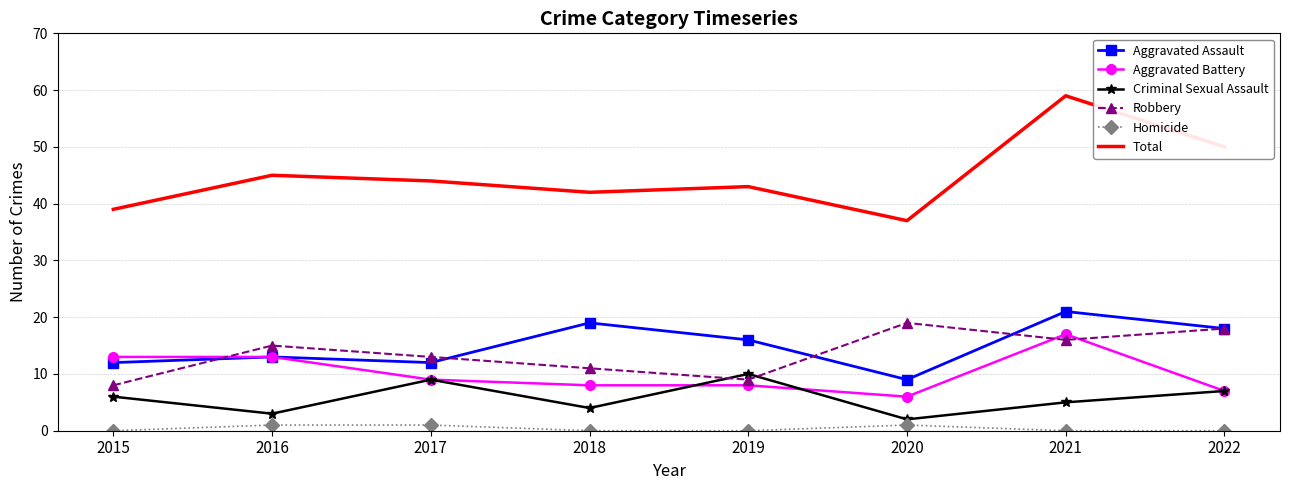

What are all the series names shown in the legend?

Aggravated Assault, Aggravated Battery, Criminal Sexual Assault, Robbery, Homicide, Total